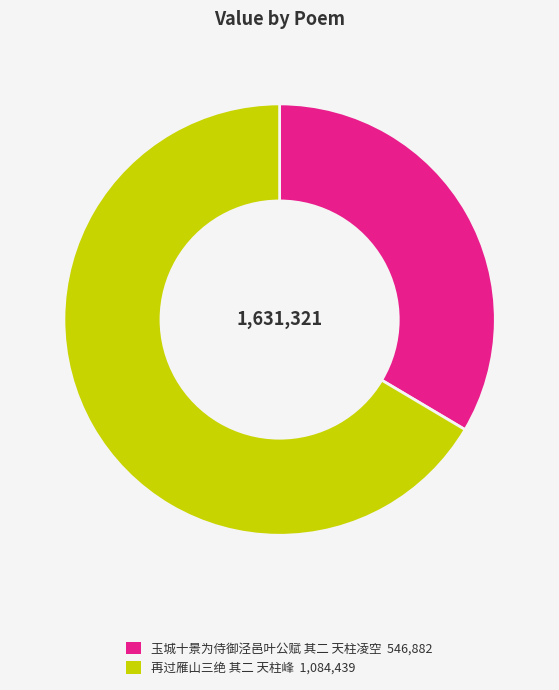

Between 玉城十景为侍御泾邑叶公赋 其二 天柱凌空 546,882 and 再过雁山三绝 其二 天柱峰 1,084,439, which is larger?

再过雁山三绝 其二 天柱峰 1,084,439